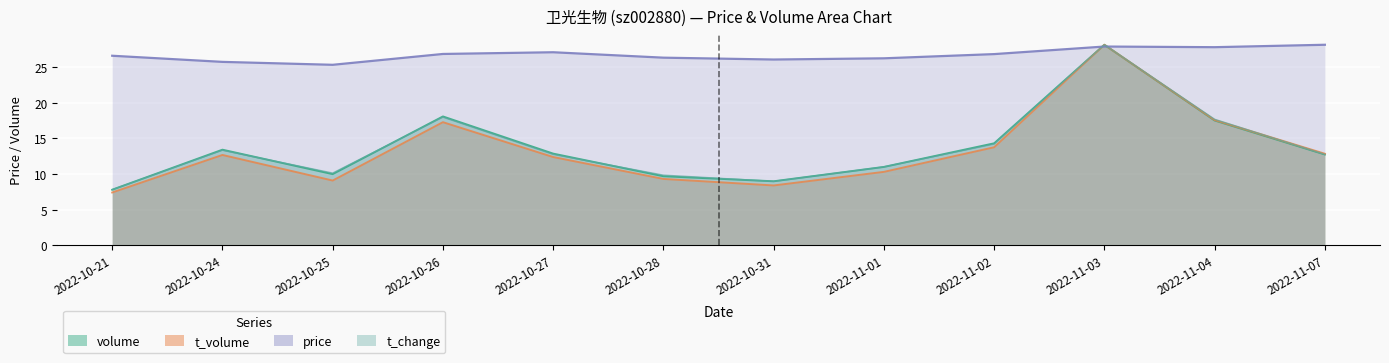

Does the chart display data point markers on the line(s)?

No